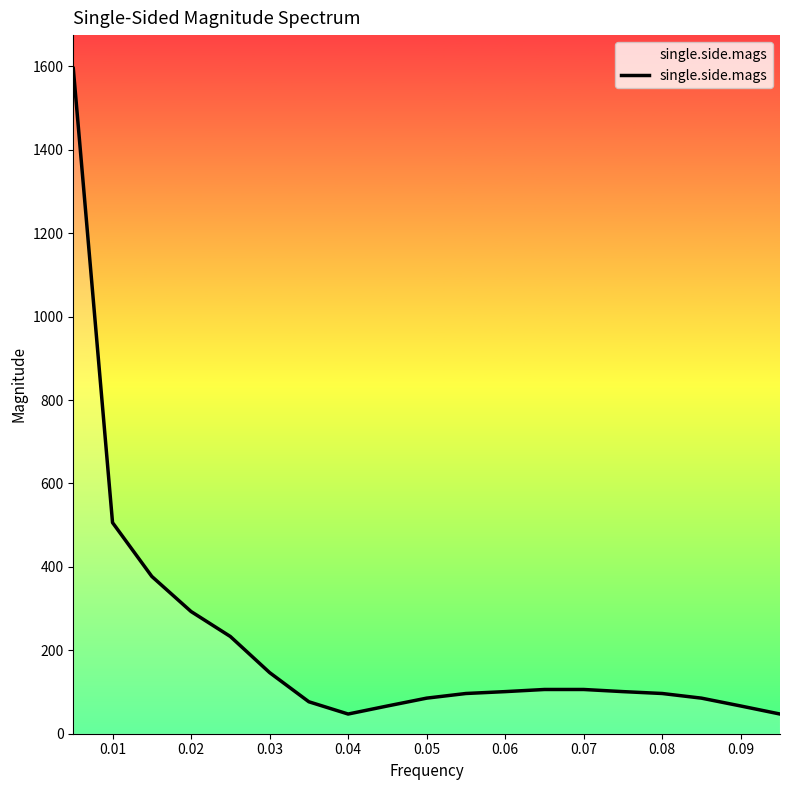

What is the maximum value shown in the chart?

1595.4